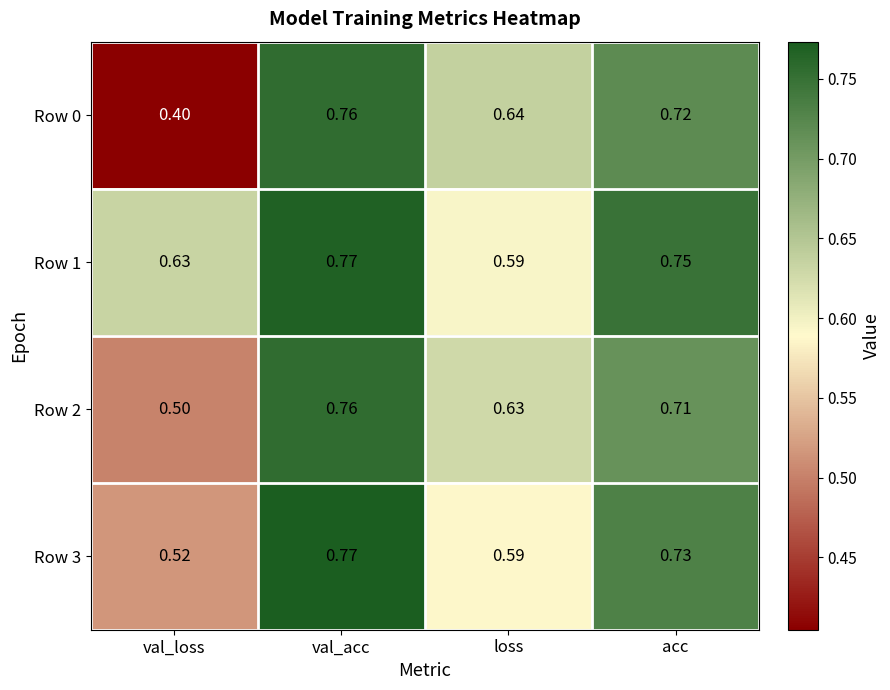

At which label does Row 0 reach its peak?

val_acc